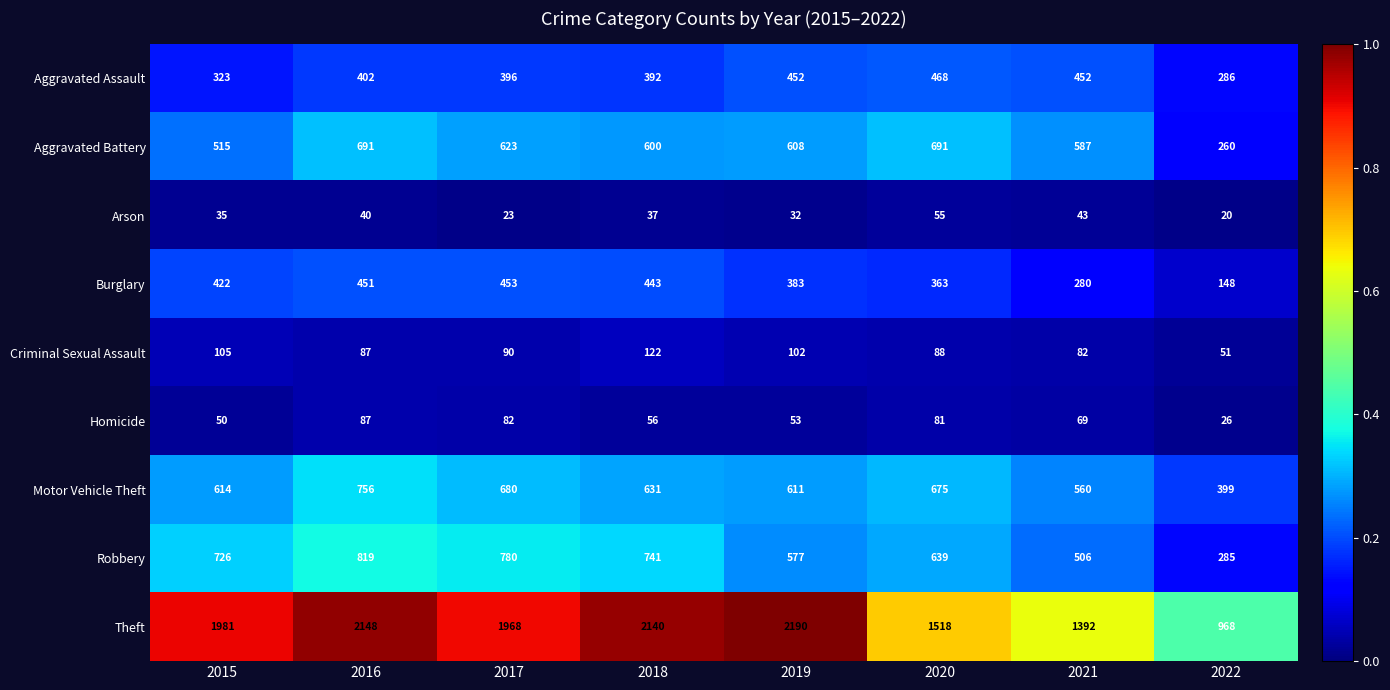

What is the difference between the highest and lowest values at 2020?

1463